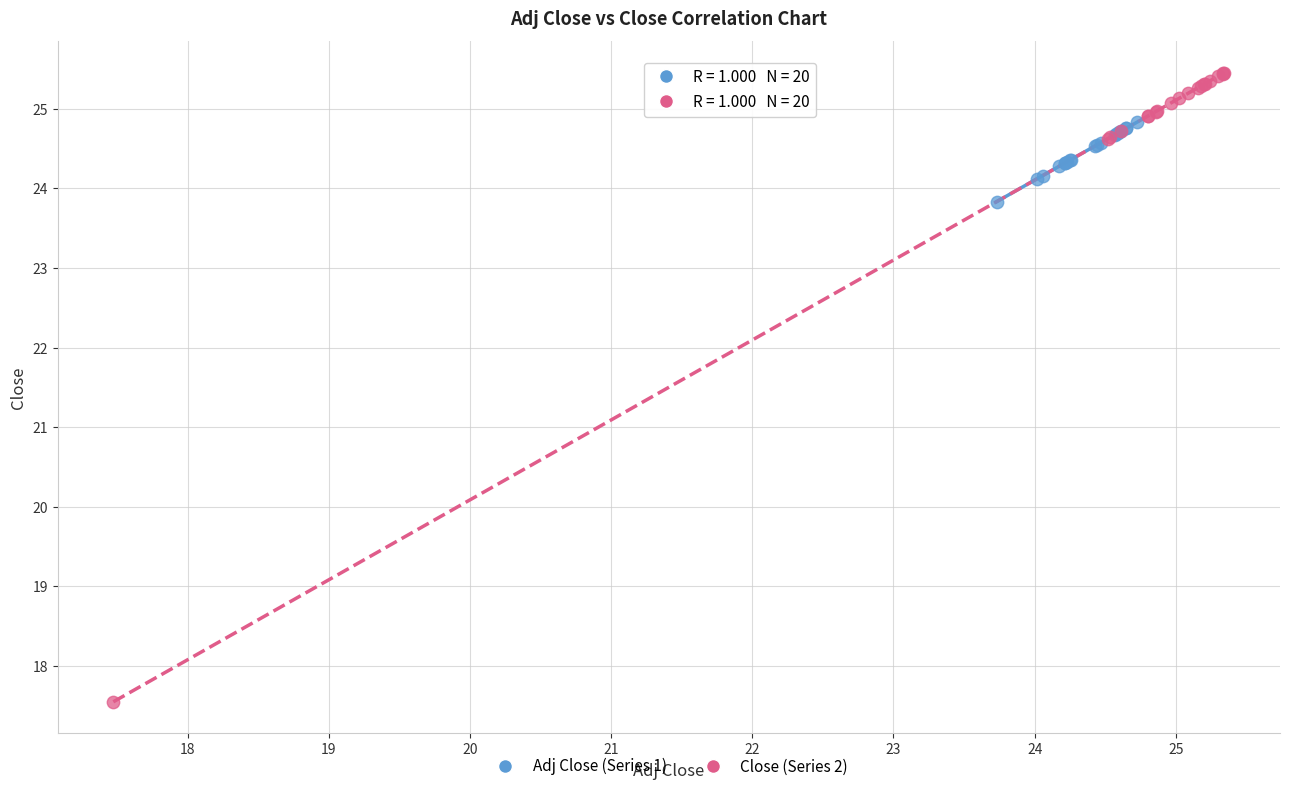

Which series reaches the minimum Y coordinate?

Close (Series 2)